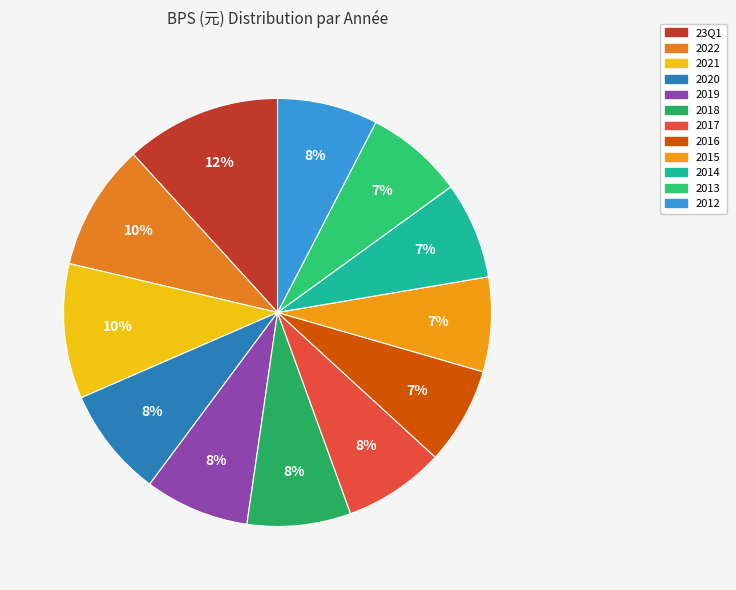

How many segments does this pie chart have?

12